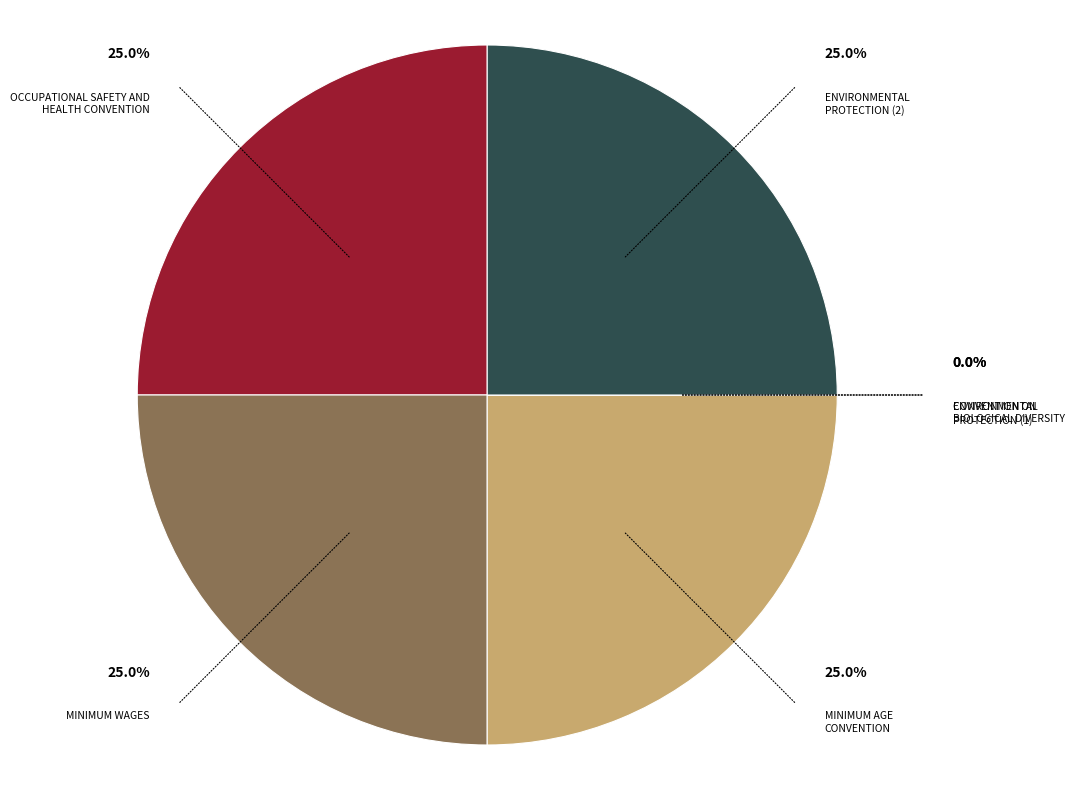

Does 4 represent more than half of the total?

No